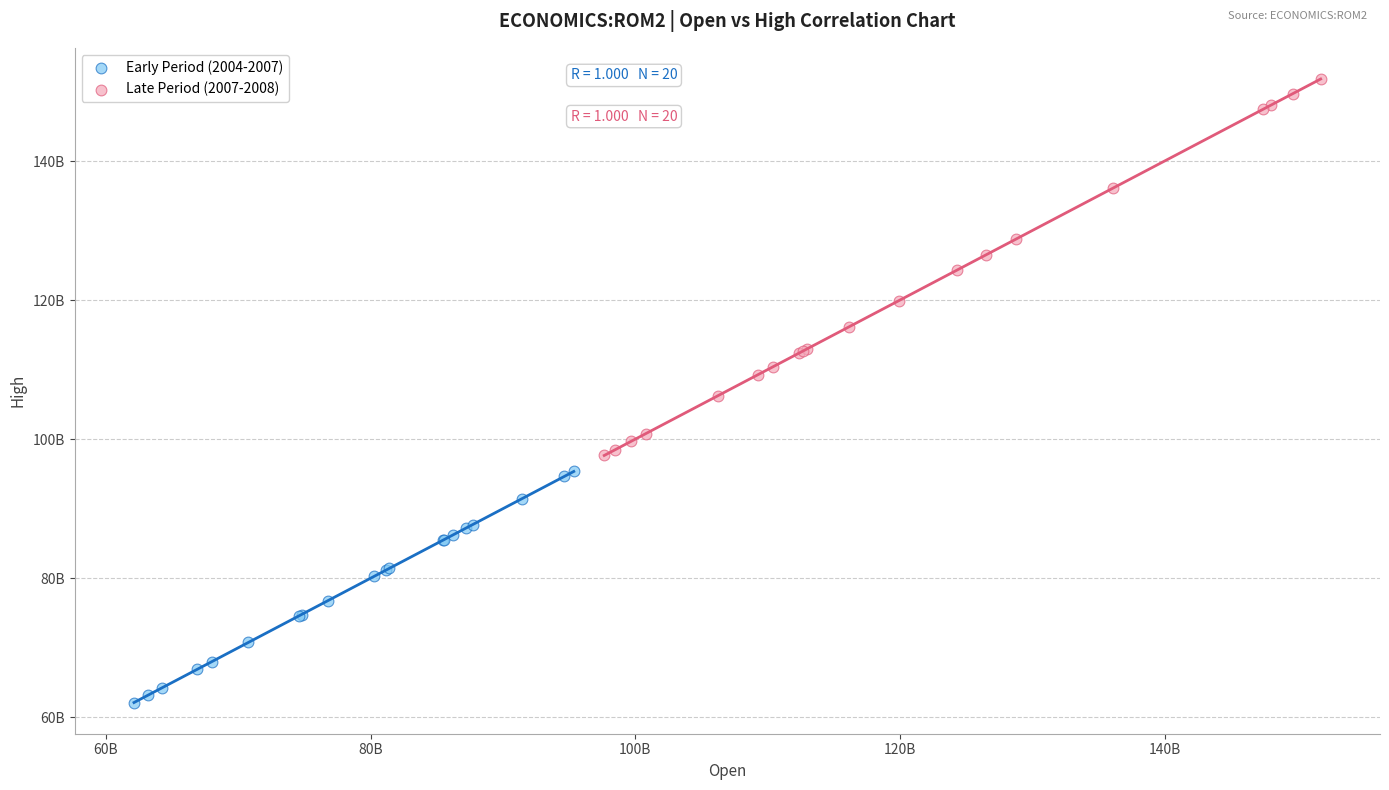

Which series reaches the minimum Y coordinate?

Early Period (2004-2007)